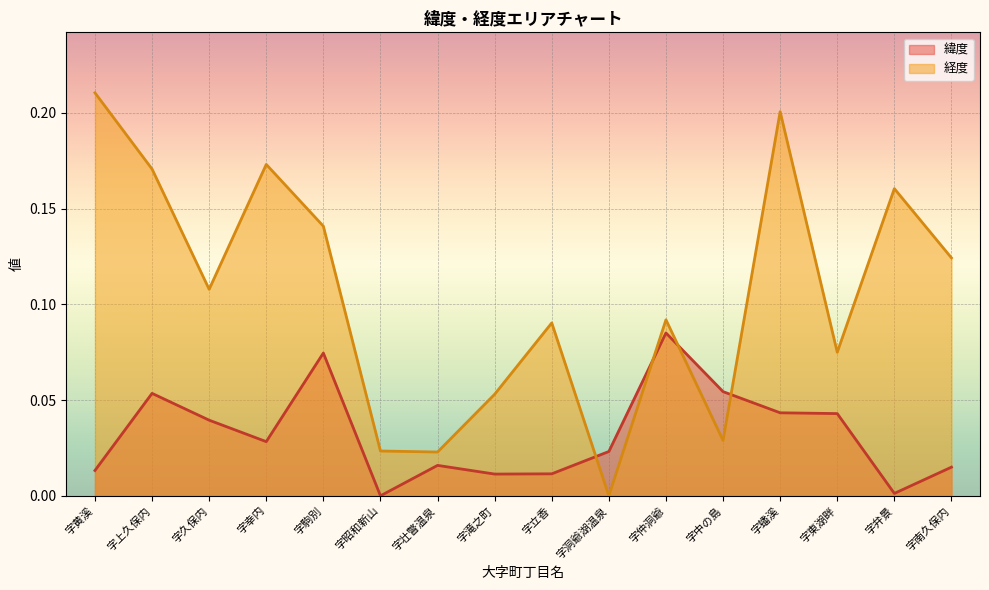

Reading right to left, list all the values displayed in this chart.

緯度: 字南久保内=0.0	字弁景=0.0	字東湖畔=0.0	字蟠溪=0.0	字中の島=0.1	字仲洞爺=0.1	字洞爺湖温泉=0.0	字立香=0.0	字滝之町=0.0	字壮瞥温泉=0.0	字昭和新山=0.0	字駒別=0.1	字幸内=0.0	字久保内=0.0	字上久保内=0.1	字黄溪=0.0
経度: 字南久保内=0.1	字弁景=0.2	字東湖畔=0.1	字蟠溪=0.2	字中の島=0.0	字仲洞爺=0.1	字洞爺湖温泉=0.0	字立香=0.1	字滝之町=0.1	字壮瞥温泉=0.0	字昭和新山=0.0	字駒別=0.1	字幸内=0.2	字久保内=0.1	字上久保内=0.2	字黄溪=0.2